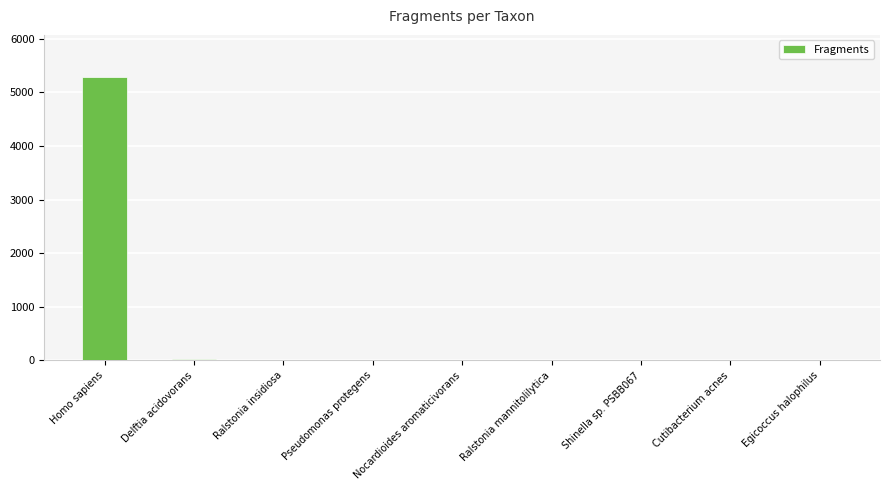

Which category has the highest value across all series?

Homo sapiens